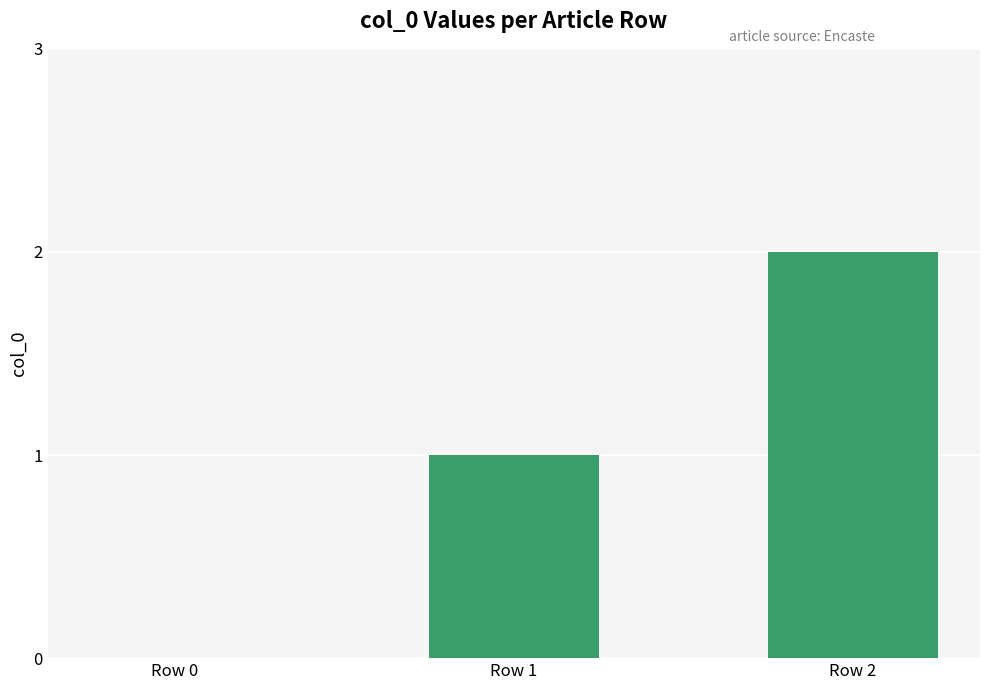

Which label corresponds to the largest value in the chart?

Row 2